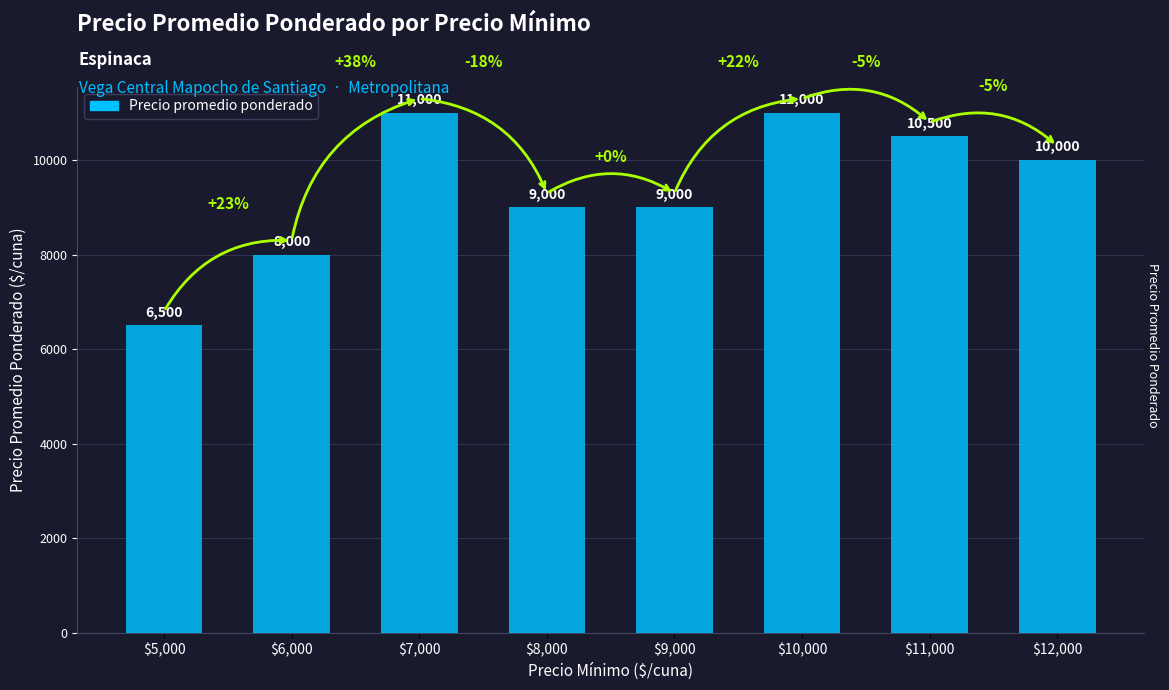

What is the sum of the values at $11,000 and $10,000?

21500